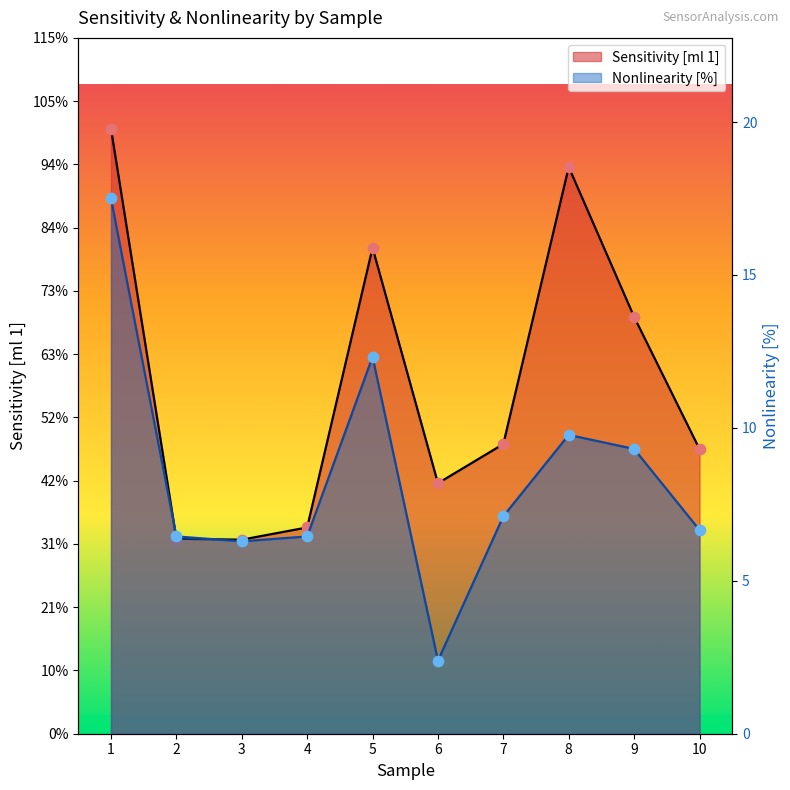

Which series has the widest spread of Y values?

Sensitivity [ml 1]